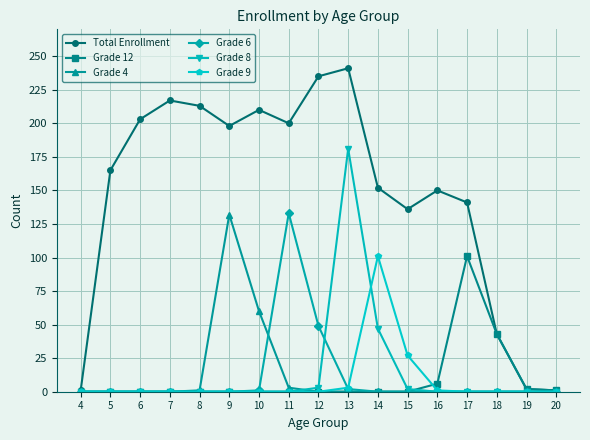

What are all the series names shown in the legend?

Total Enrollment, Grade 12, Grade 4, Grade 6, Grade 8, Grade 9